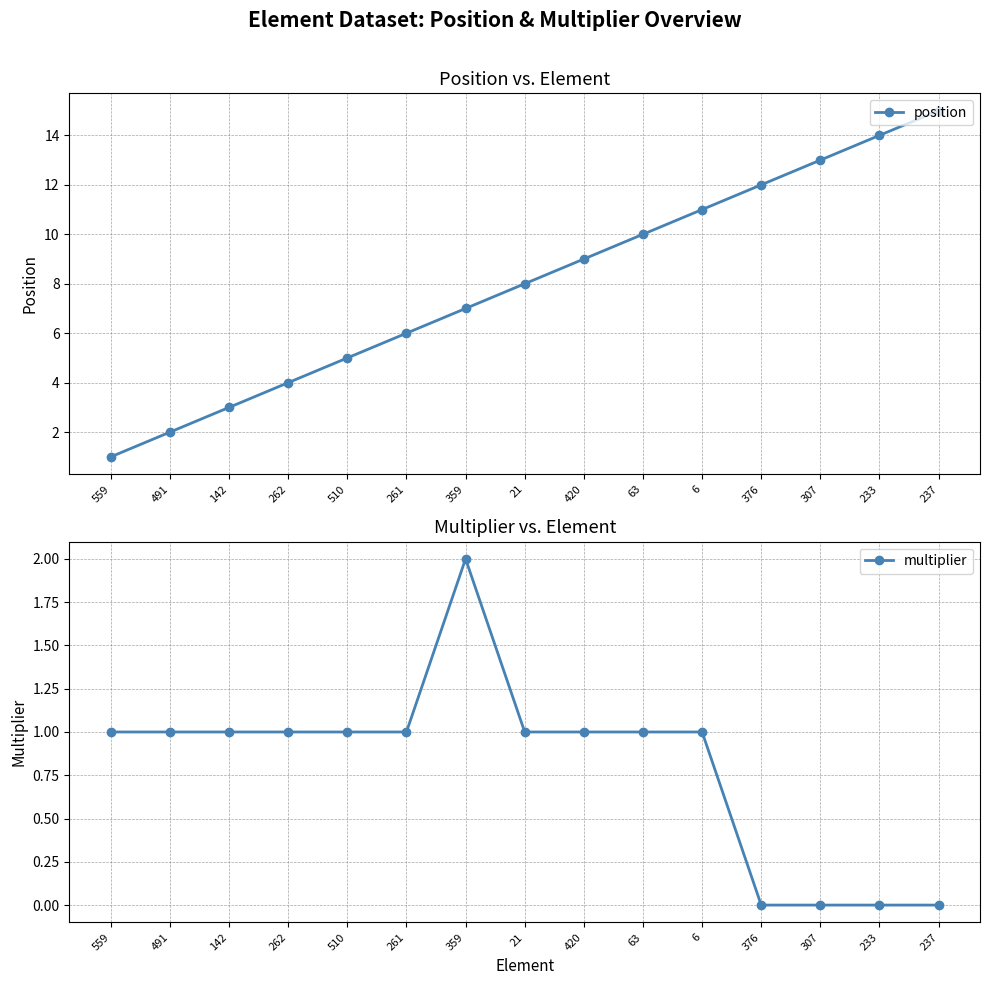

What is the difference between the highest and lowest values at 510?

4